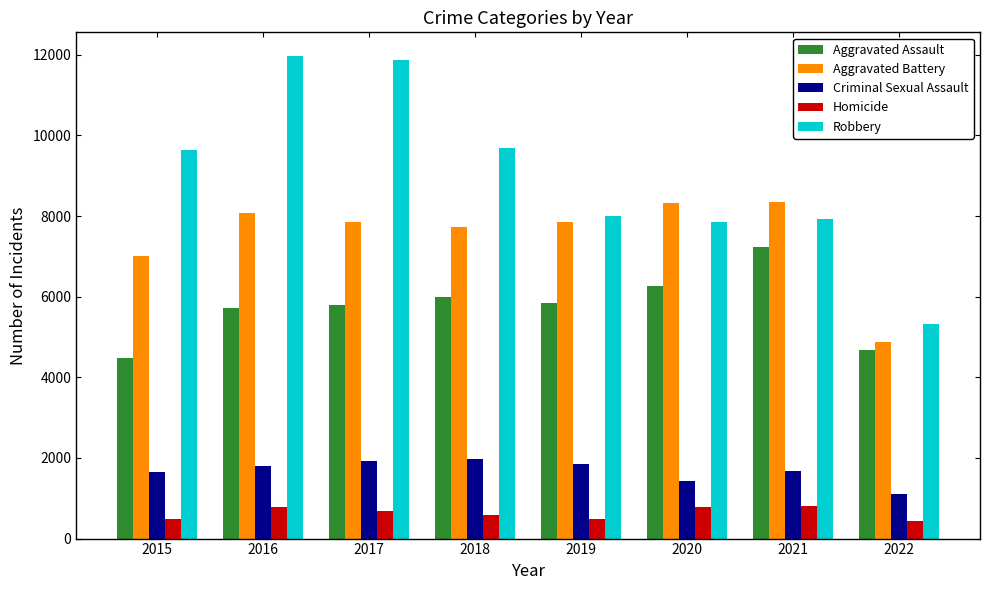

How many bars are there in each group?

5